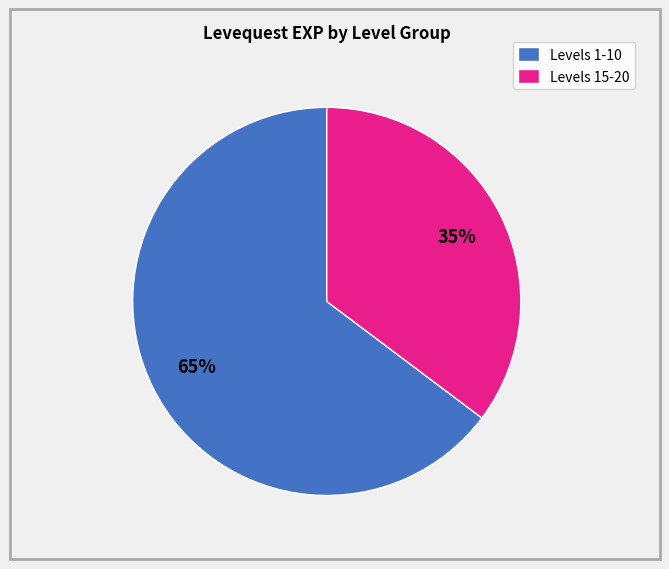

To the nearest percent, what percentage of the pie is Levels 15-20?

35%